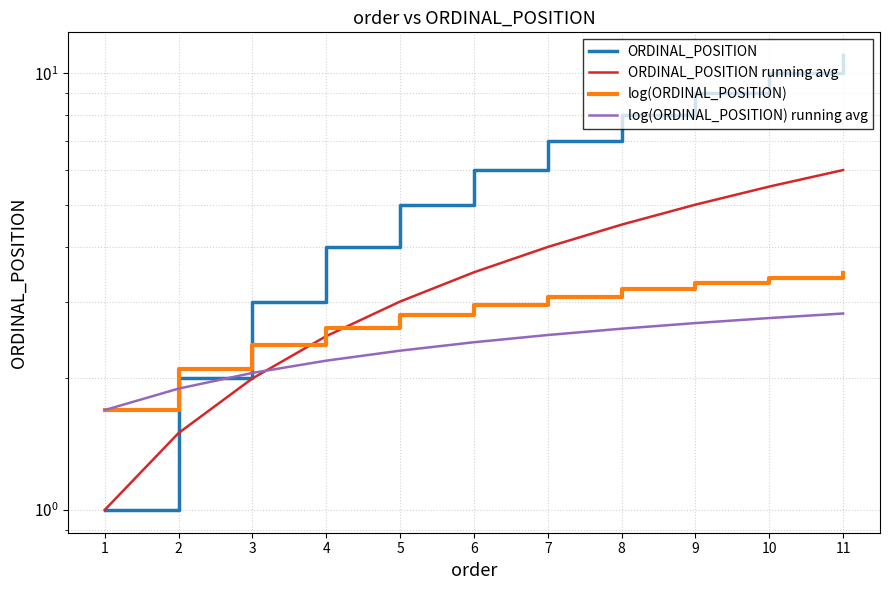

How many intersections are there between ORDINAL_POSITION and log(ORDINAL_POSITION)?

1